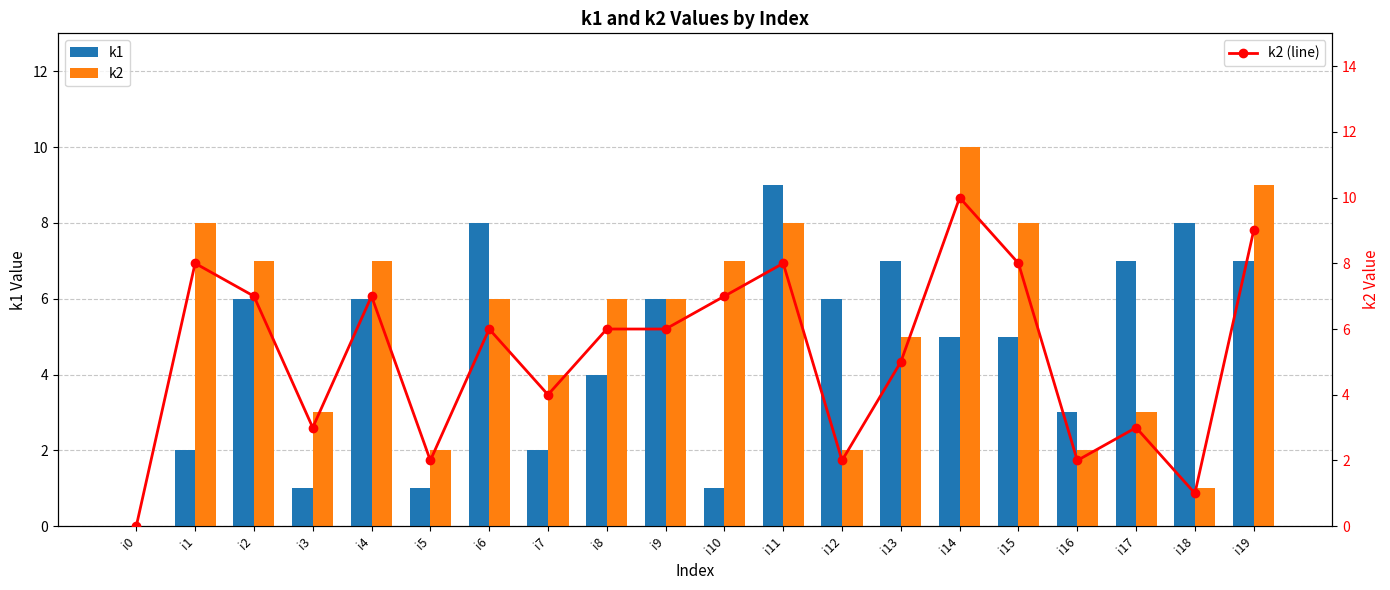

What is the value of the k2 (line) bar at the 13th from the left?

2